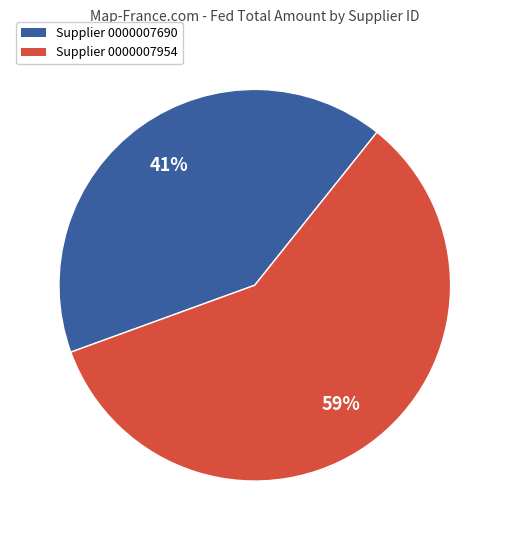

Rank the categories by value from highest to lowest.

Supplier 0000007954, Supplier 0000007690